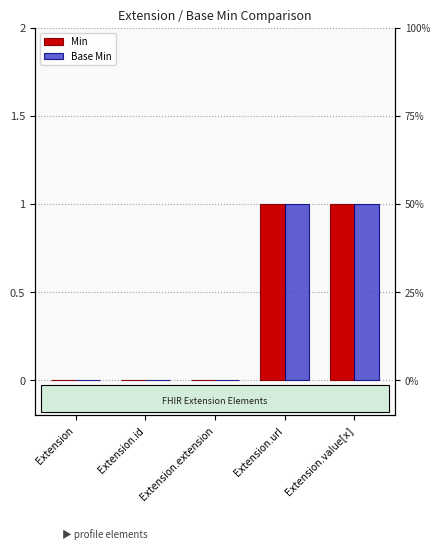

Reading left to right, list all the values displayed in this chart.

Min: 0	0	0	1	1
Base Min: 0	0	0	1	1